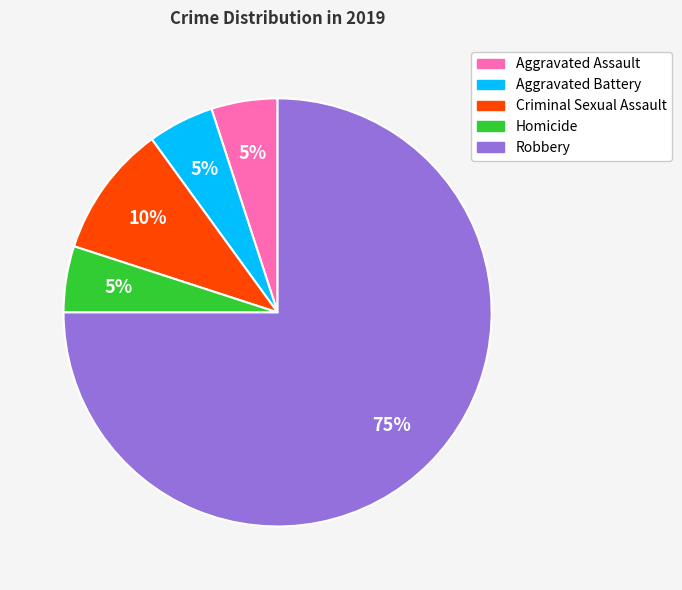

Count the number of slices in the pie.

5